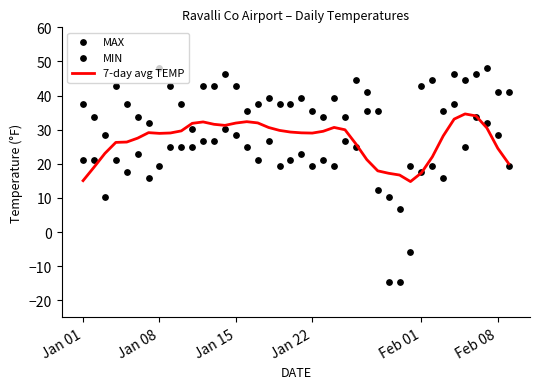

Which series has the largest total across all categories?

MAX